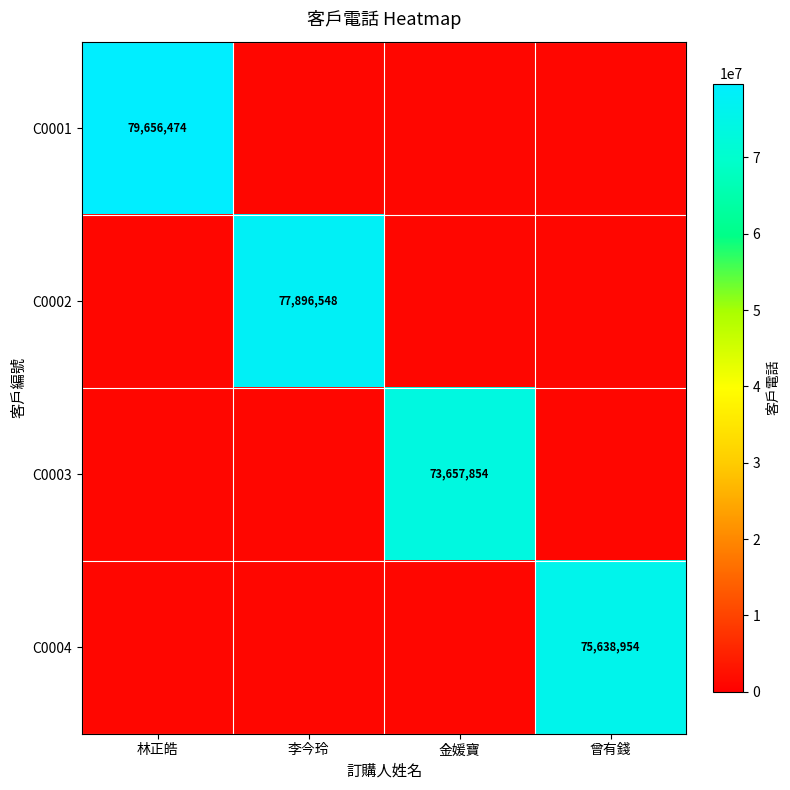

The C0003 series shows 73657854 at 金媛寶. True or false?

True